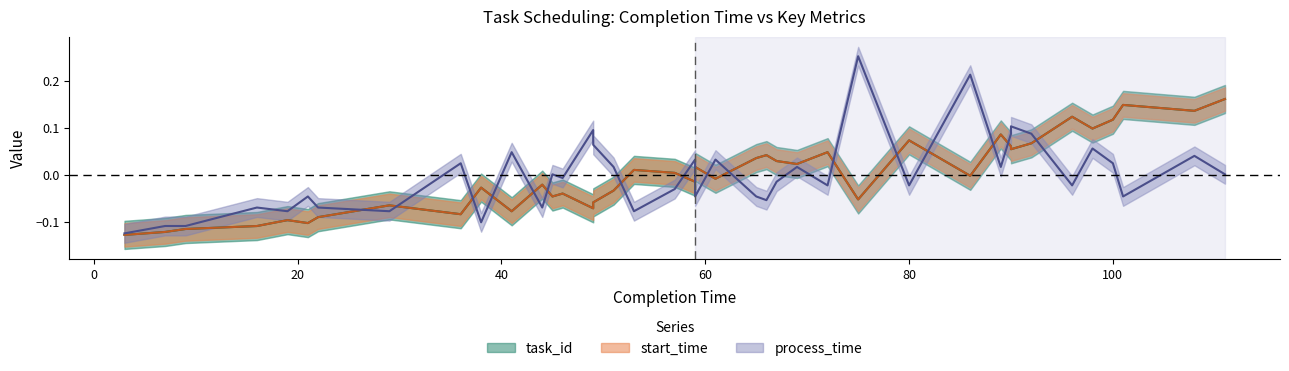

Is this an area chart (filled region under the line)?

No